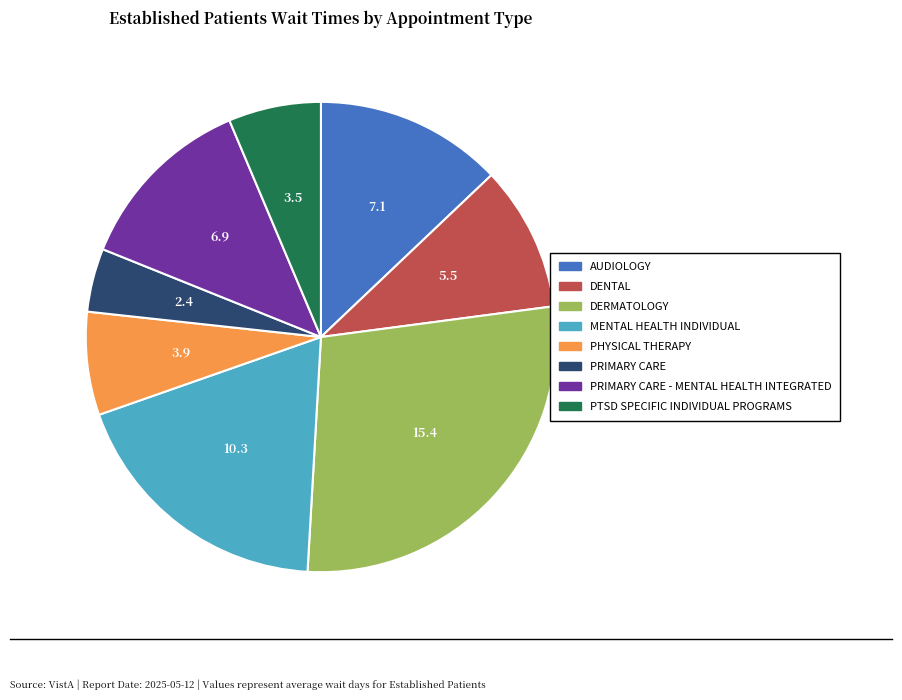

Is there any slice that represents more than half of the pie?

No